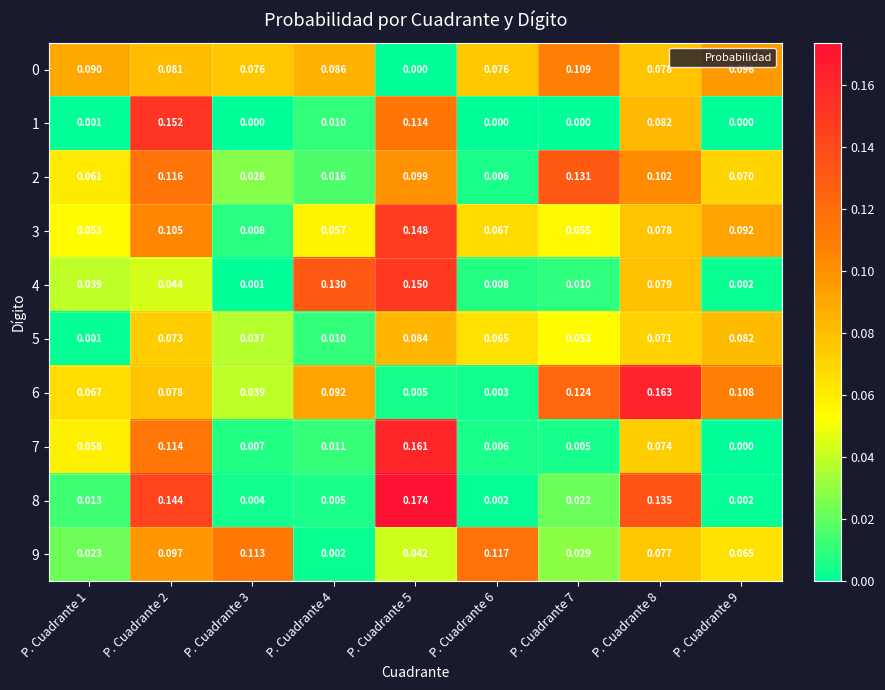

Count the number of categories in the chart.

9